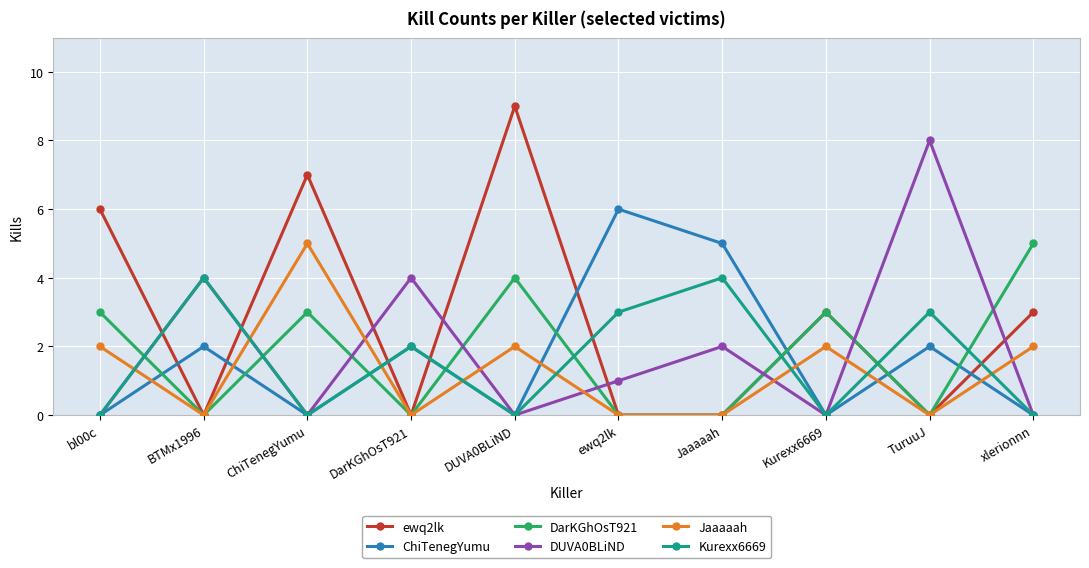

What are all the series names shown in the legend?

ewq2lk, ChiTenegYumu, DarKGhOsT921, DUVA0BLiND, Jaaaaah, Kurexx6669